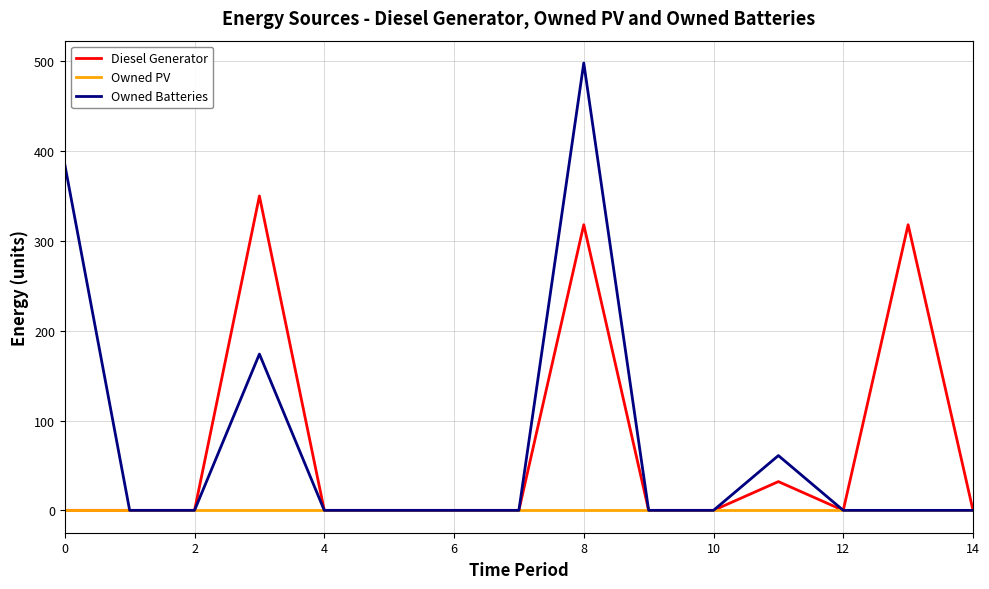

How many lines are shown in the chart?

3